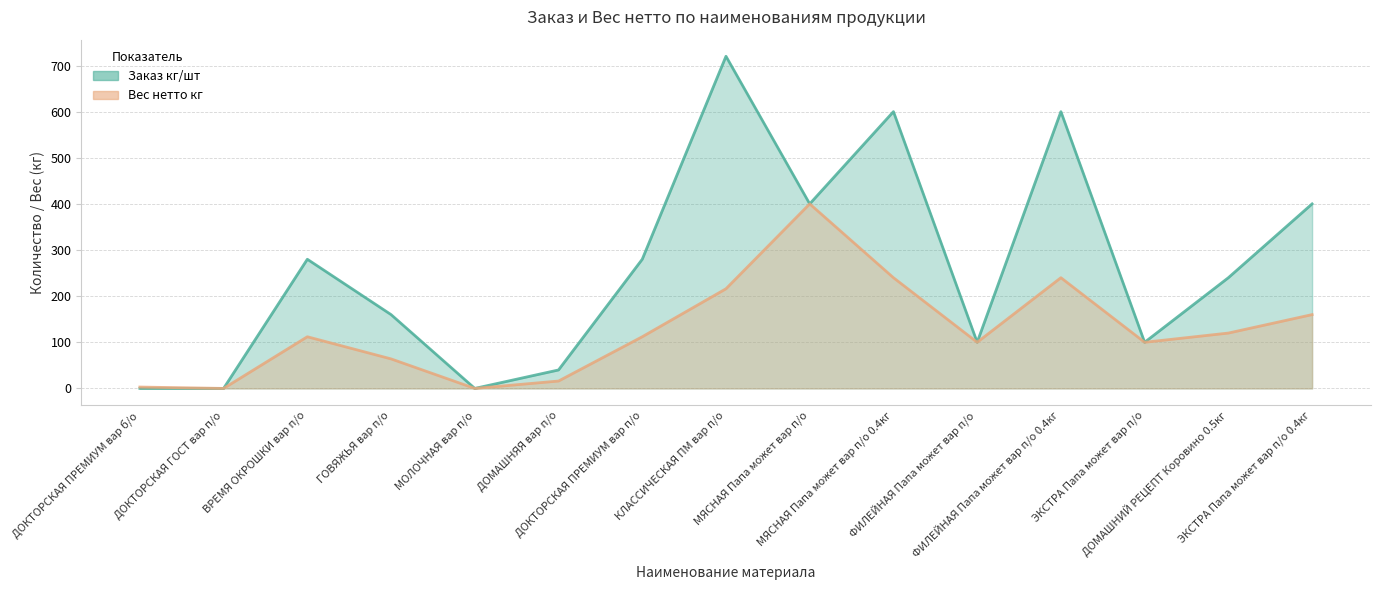

What is the difference between the maximum and minimum values in the Заказ кг/шт series?

720.0